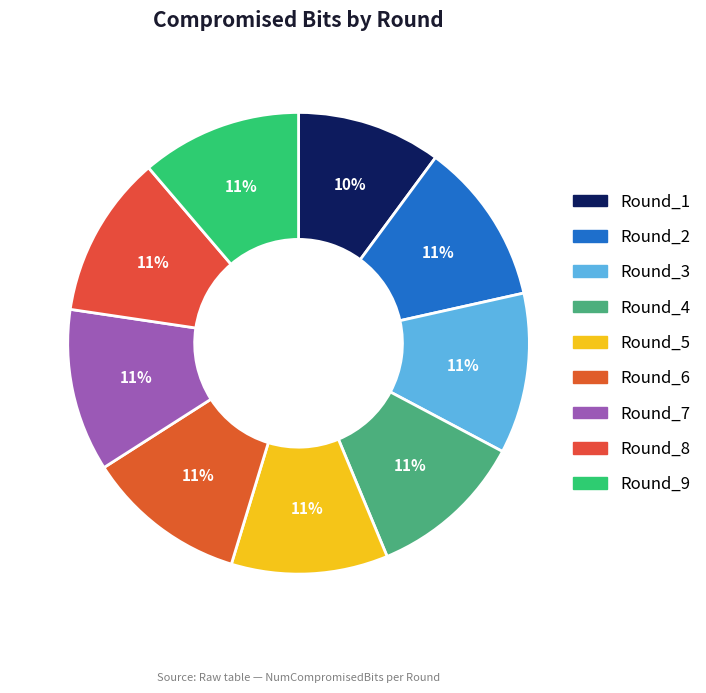

What is the smallest slice in the pie chart?

Round_1